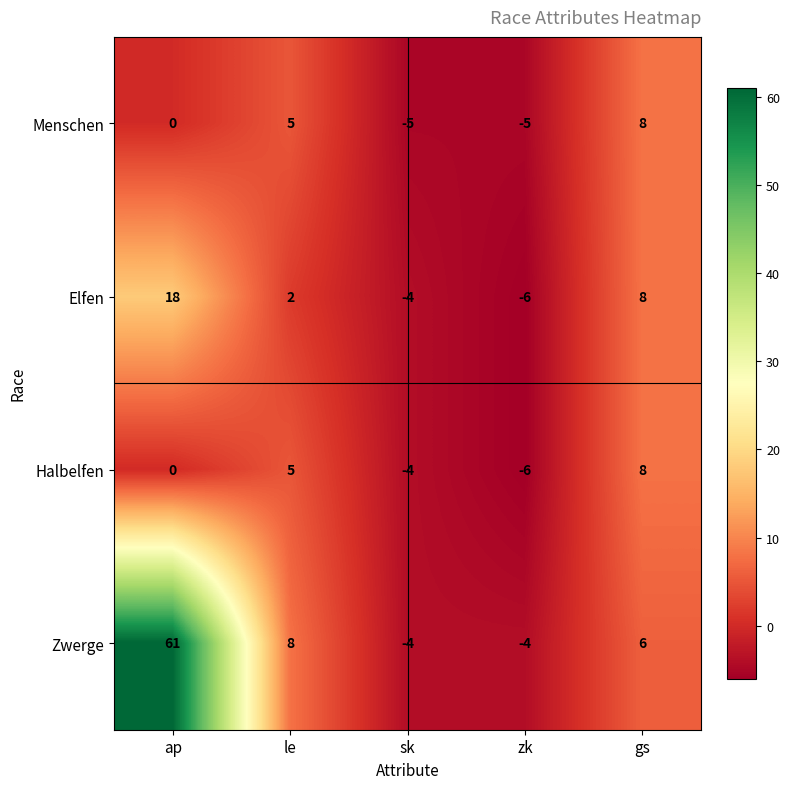

Which label corresponds to the smallest value in the chart?

zk